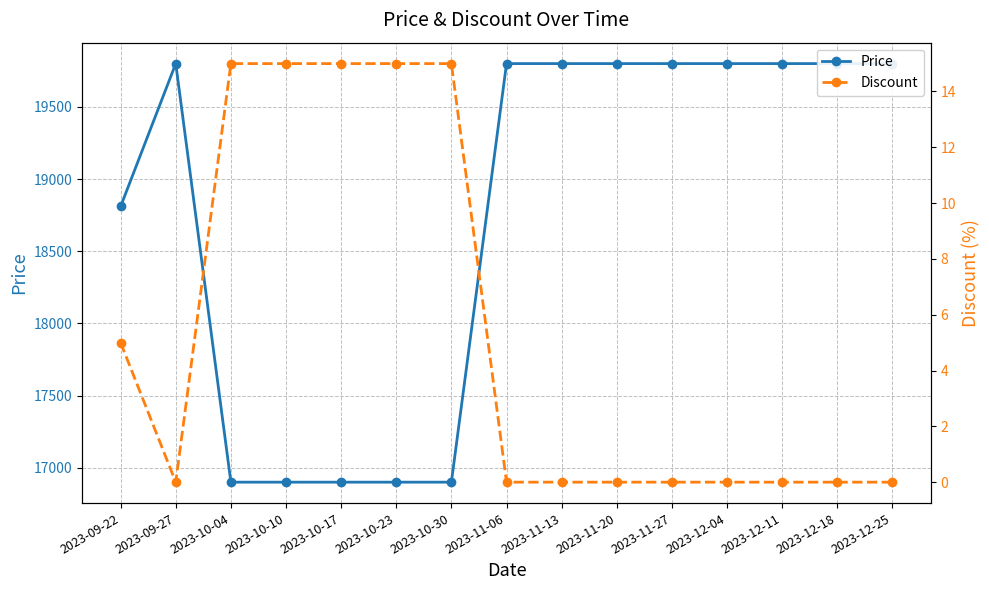

Which series has the largest total across all categories?

Price